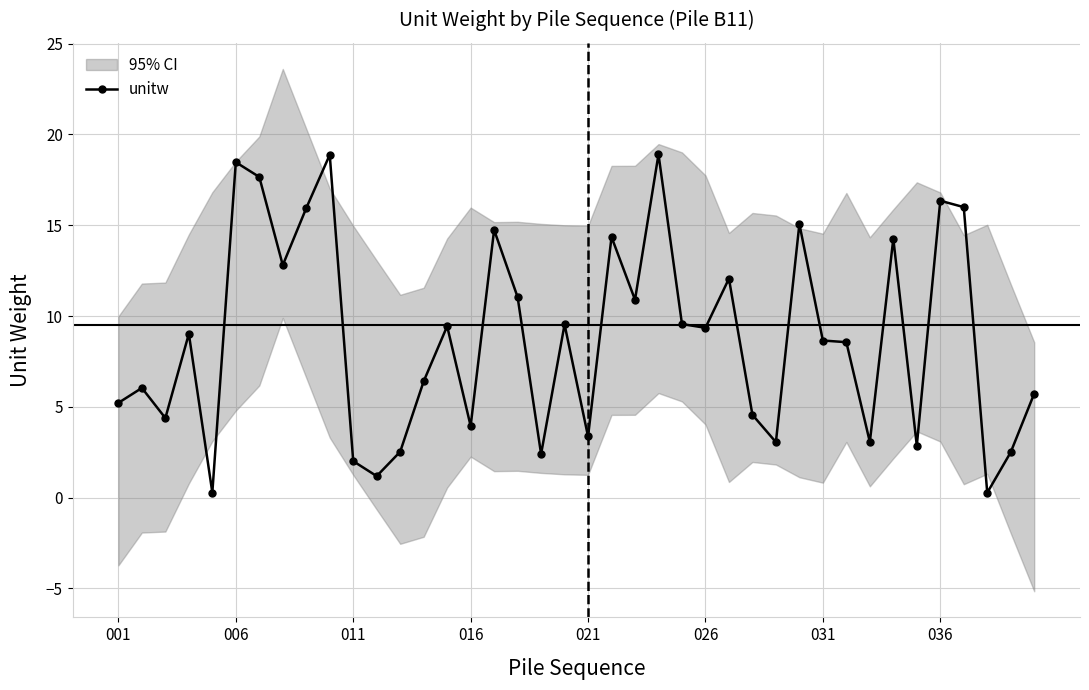

True or false: unitw has more than 1 interior local peaks.

True